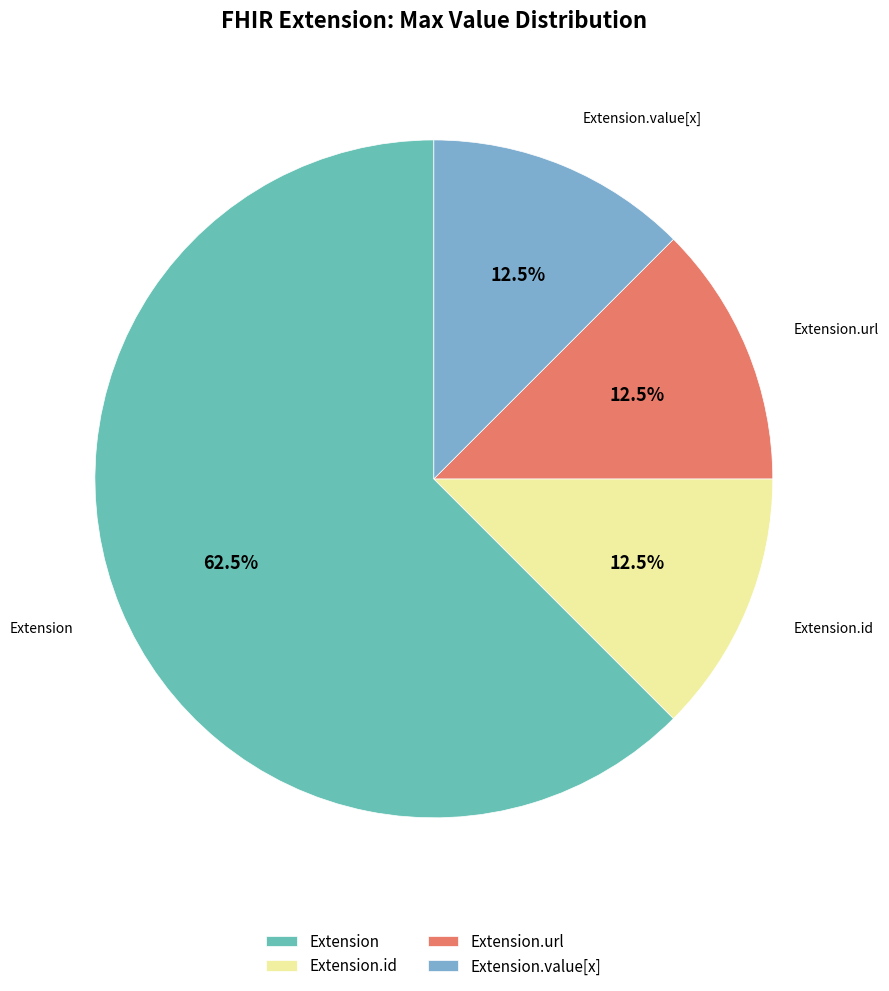

To the nearest percent, what is the difference between the largest and smallest slice percentages?

50%